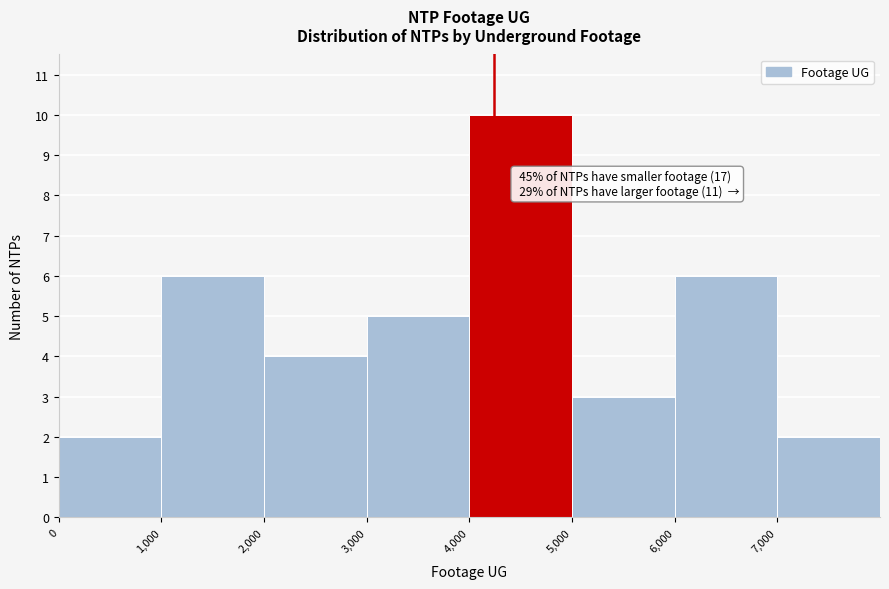

Over which range of the x-axis is the bar tallest?

4000 to 5000